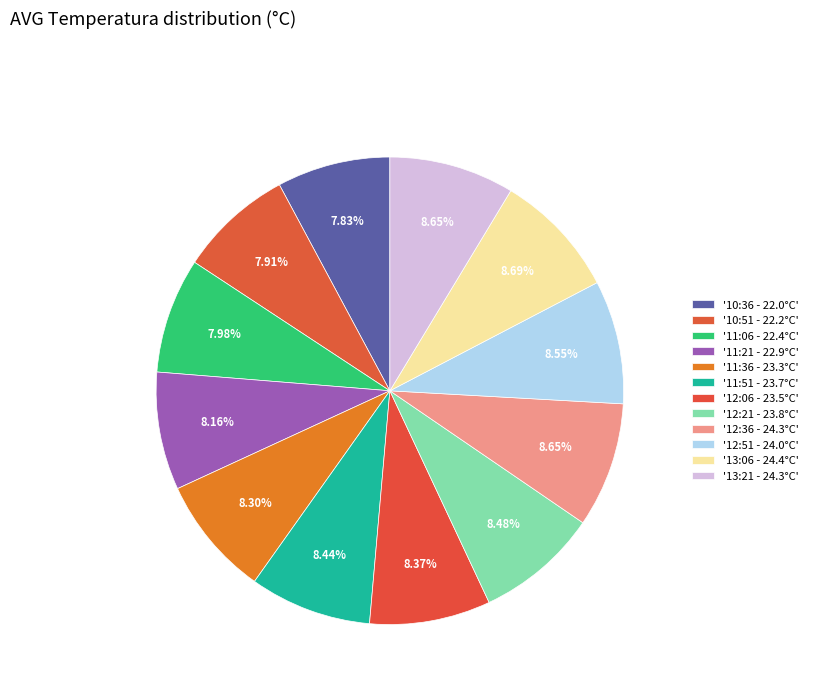

How many slices are in this pie chart?

12